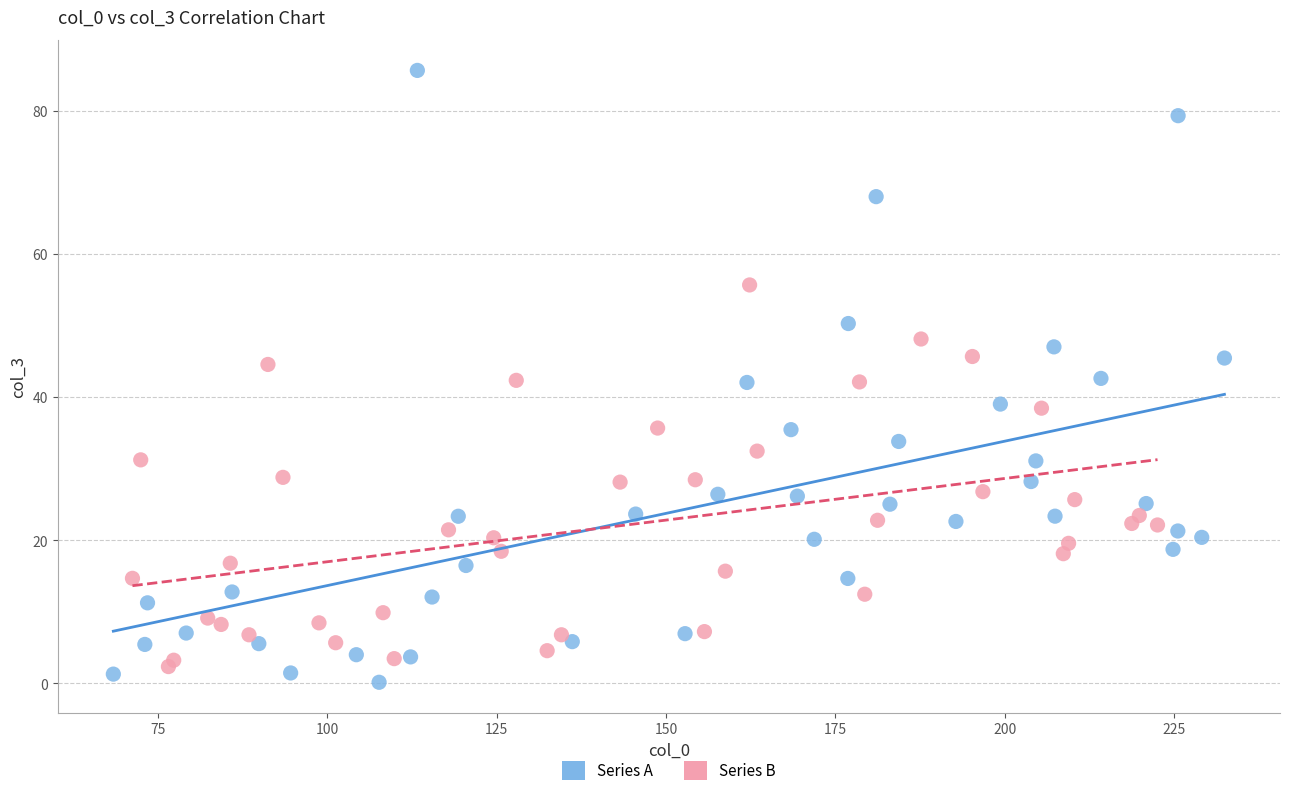

Which series has the widest spread of Y values?

Series A